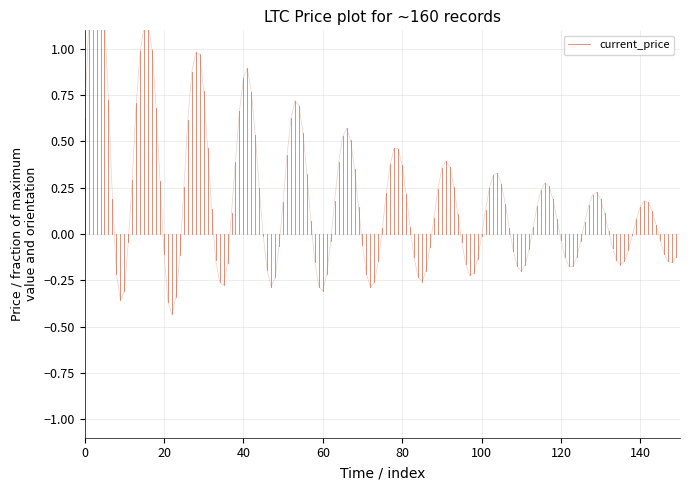

Is it true that the value at 0 is -0.4?

False